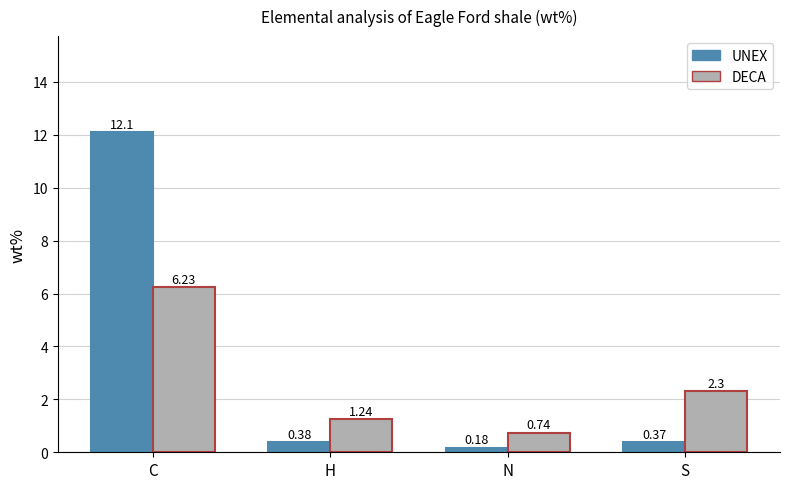

At which label does UNEX reach its peak?

C